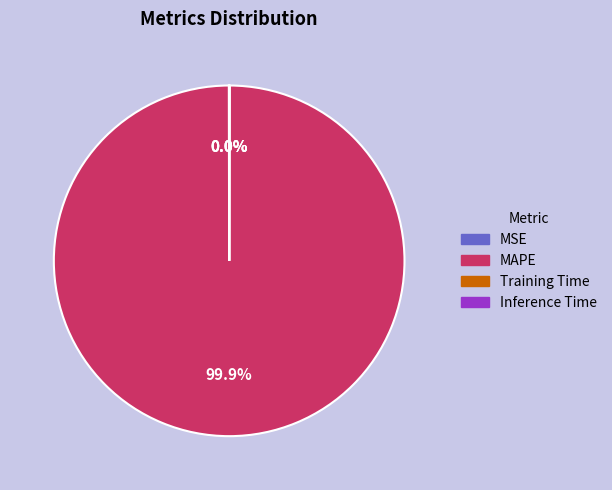

What percentage is the MAPE slice, to the nearest percent?

100%